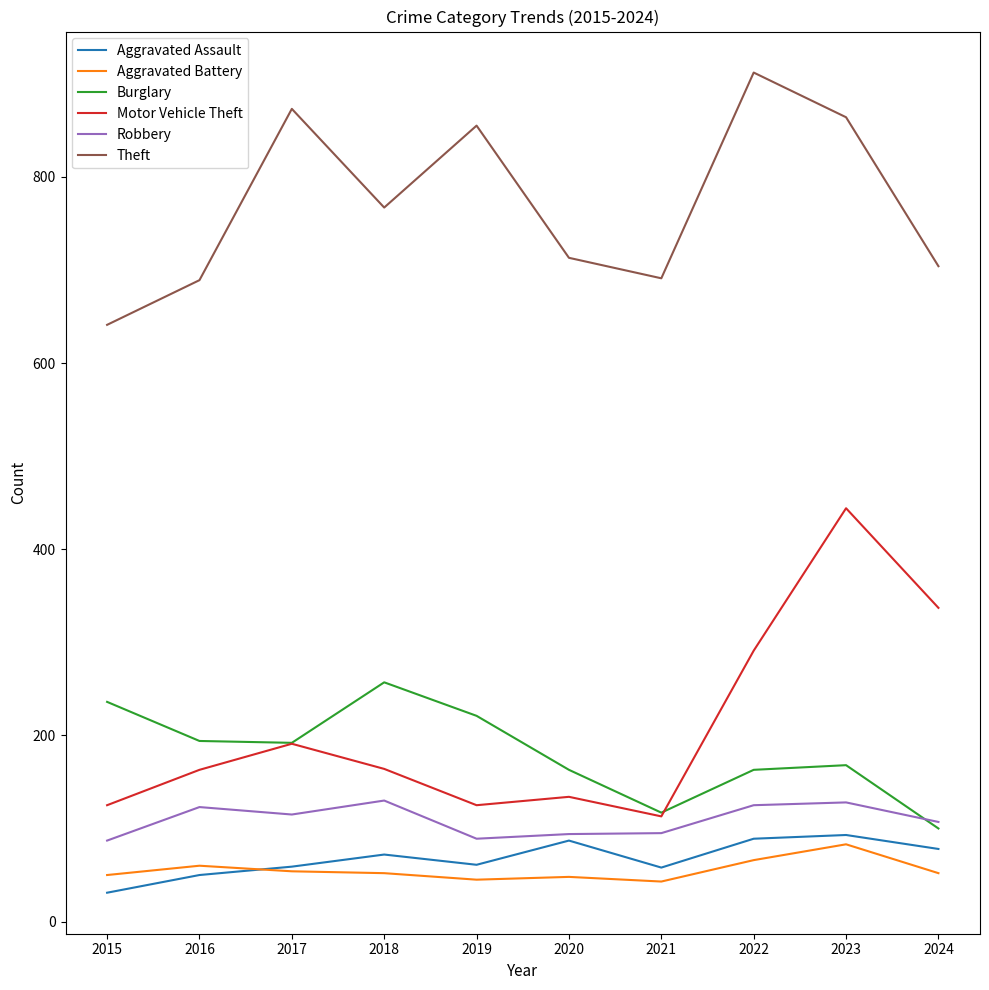

True or false: Robbery and Motor Vehicle Theft intersect in this chart.

False